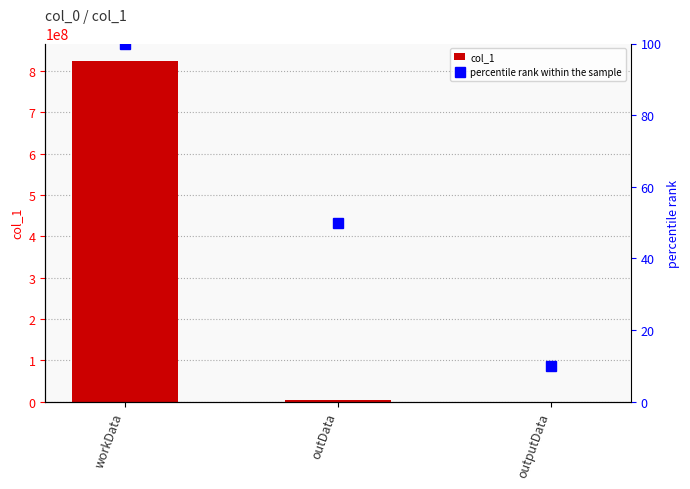

Reading left to right, extract all data points from this chart.

col_1: 825482364	3073544	12368
percentile rank within the sample: 100	50	10